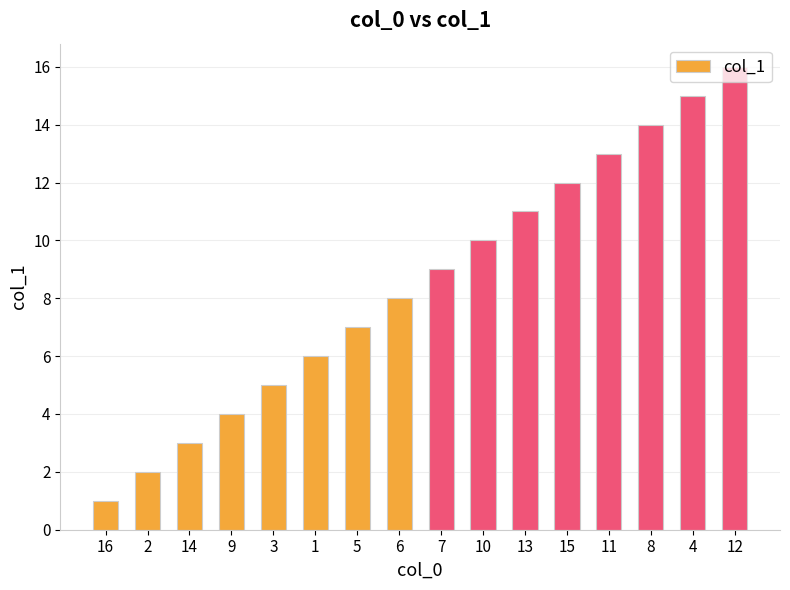

Rank the categories by value from lowest to highest.

16, 2, 14, 9, 3, 1, 5, 6, 7, 10, 13, 15, 11, 8, 4, 12